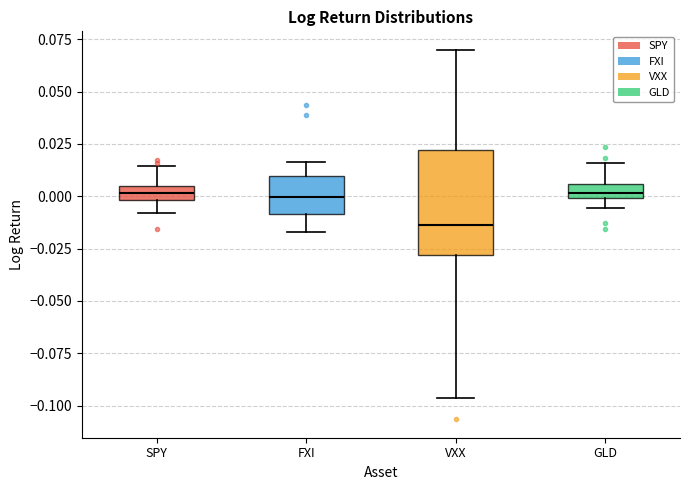

Comparing the boxes themselves (not the whiskers), which one is the tallest?

VXX